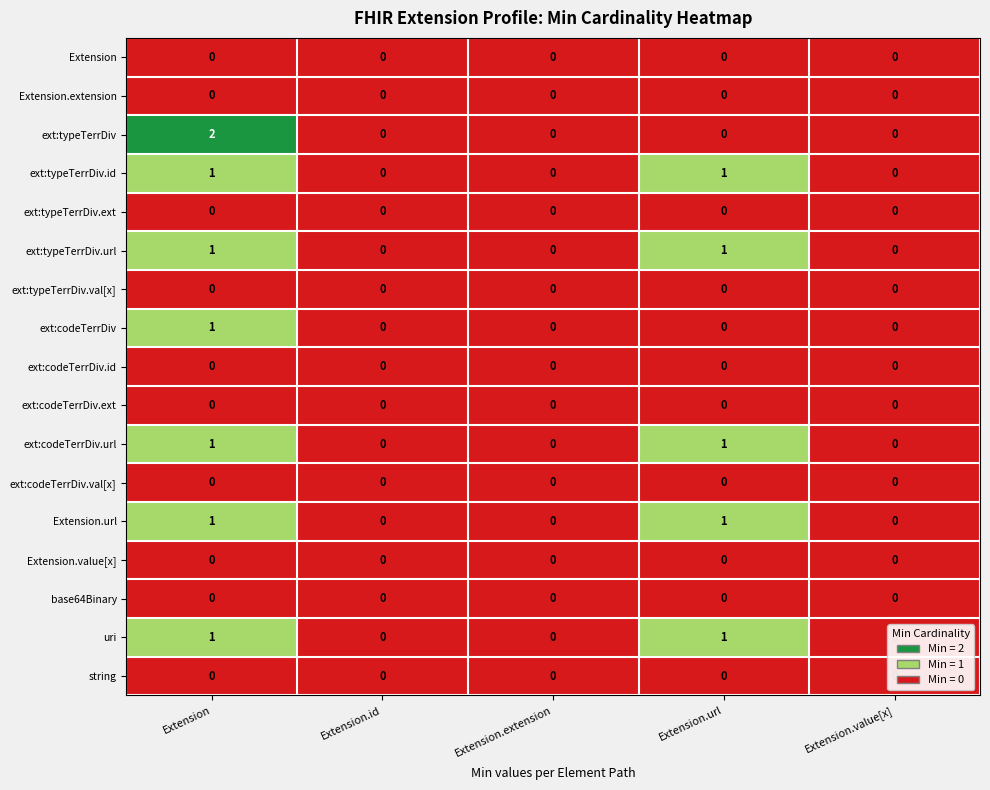

Is it true that ext:typeTerrDiv equals 3 at Extension?

False